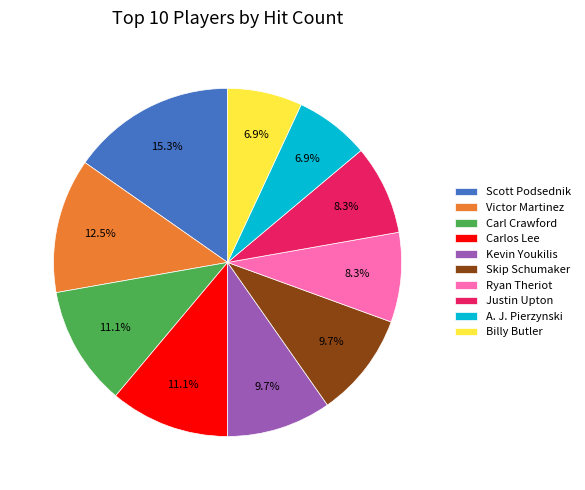

To the nearest percent, what is the difference between the largest and smallest slice percentages?

8%